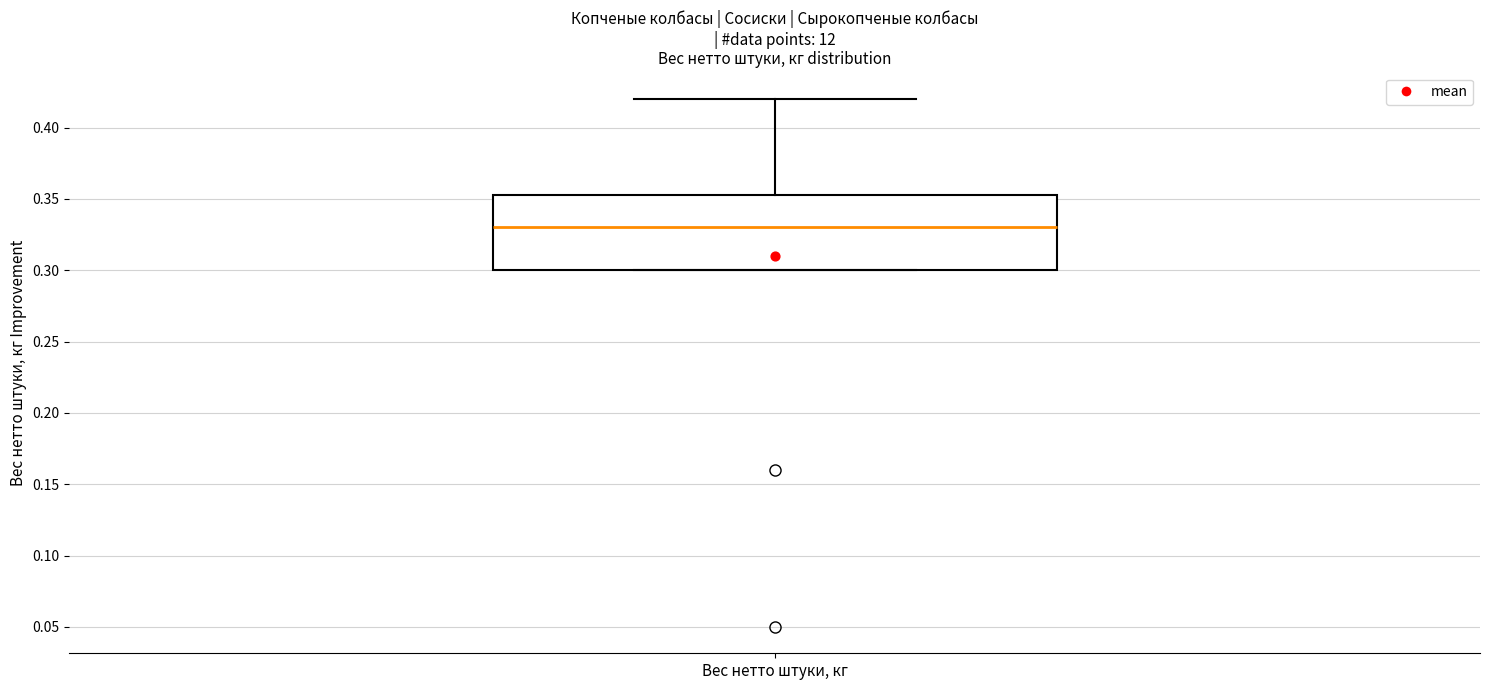

Transcribe this box plot: give where the median line is, the range the box spans, and where the two whiskers end, as read against the y-axis. The values are not printed on the chart, so give them approximately, as read against the axis.

median 0.330, box 0.300 to 0.355, whiskers 0.300 to 0.420